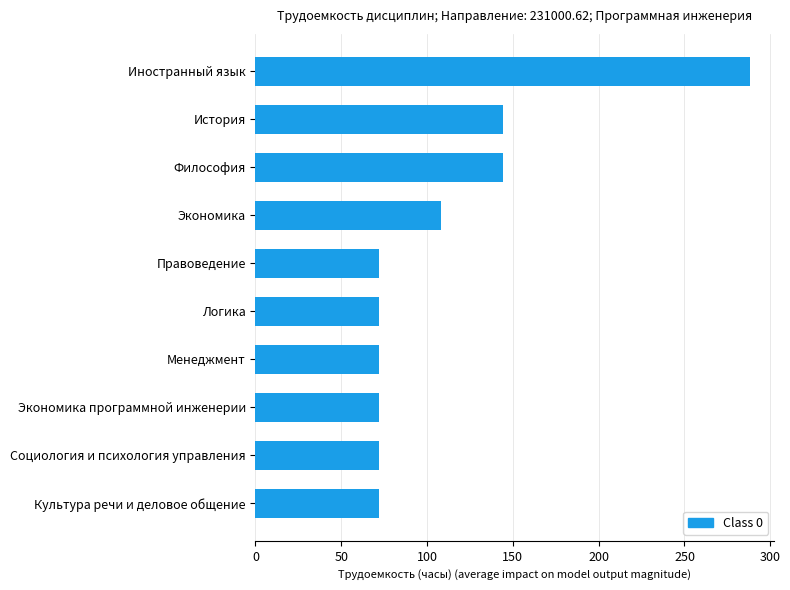

What value does the data have at Культура речи и деловое общение?

72